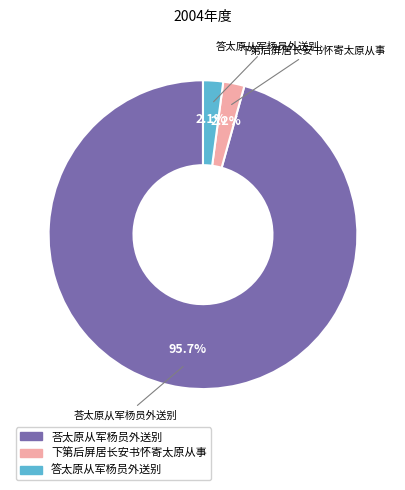

Between 荅太原从军杨员外送别 and 答太原从军杨员外送别, which is larger?

荅太原从军杨员外送别